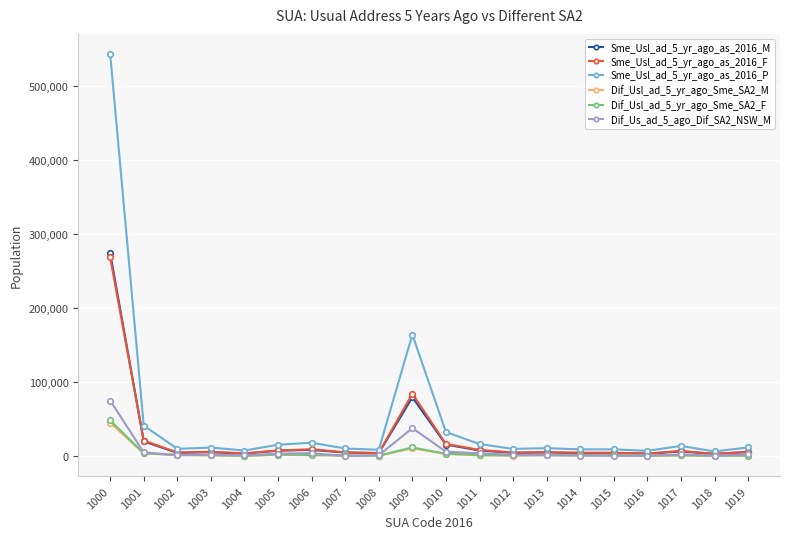

True or false: Dif_Us_ad_5_ago_Dif_SA2_NSW_M has more than 1 interior local peaks.

True